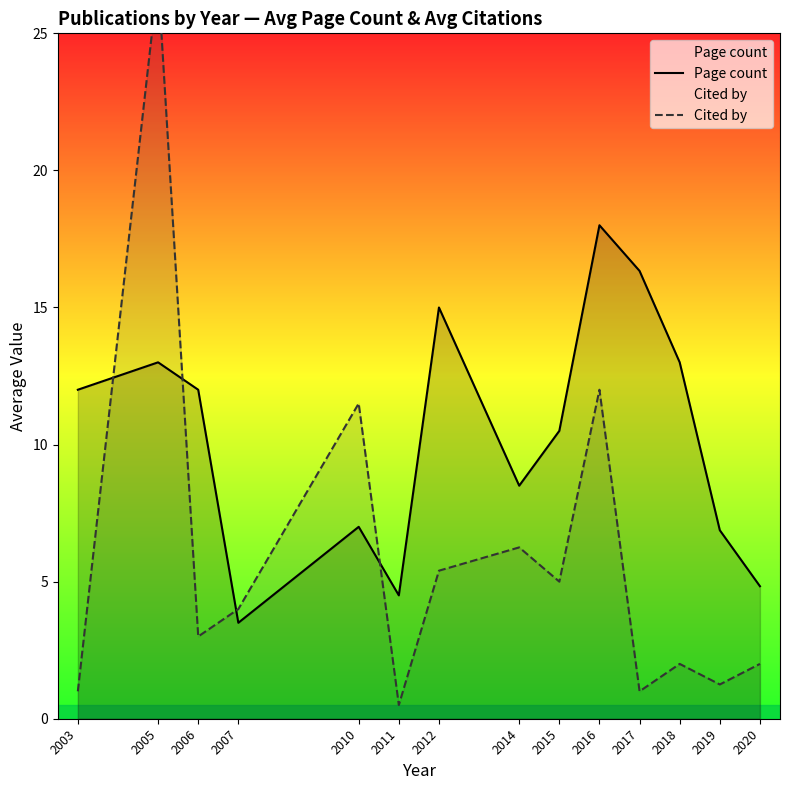

The Page count series shows 7.8 at 2020. True or false?

False